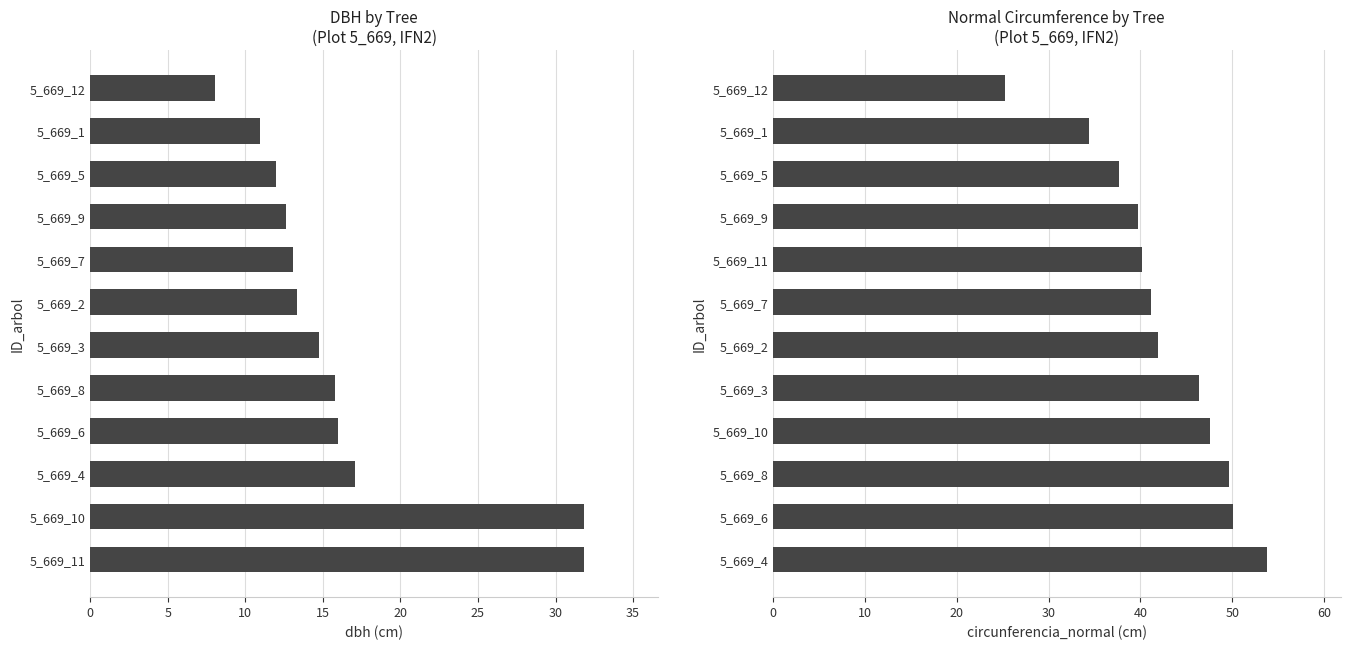

Which series has the widest spread of values?

circunferencia_normal